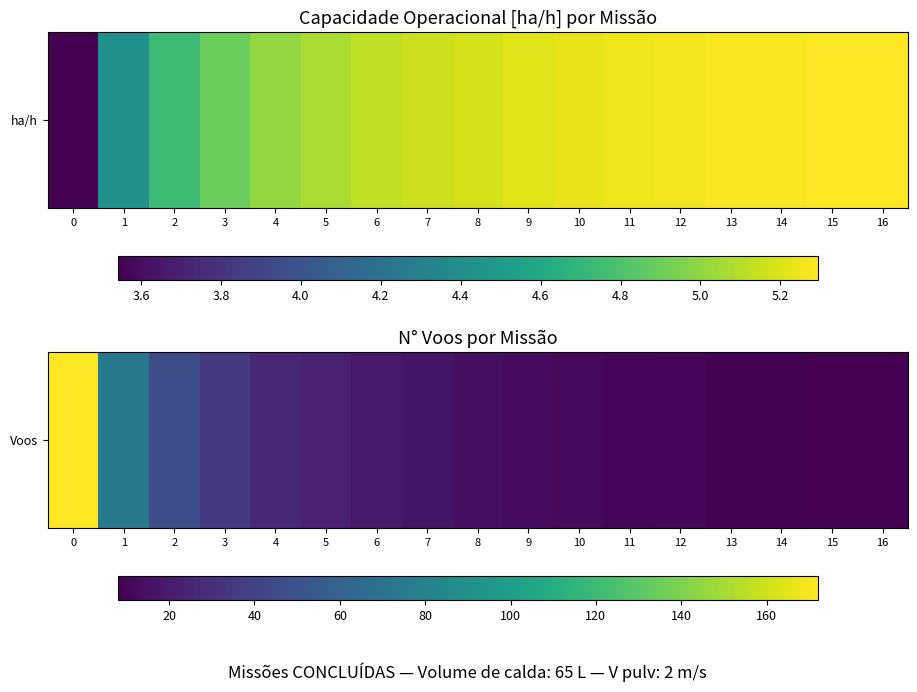

What is the change in value from 3 to 12?

-25